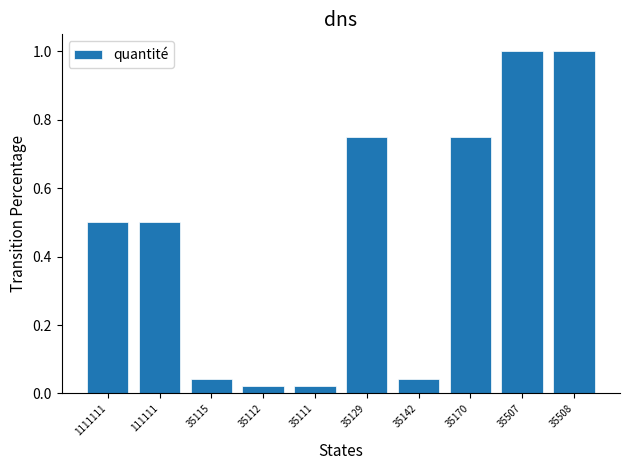

What is the label of the 9th bar from the left?

35507